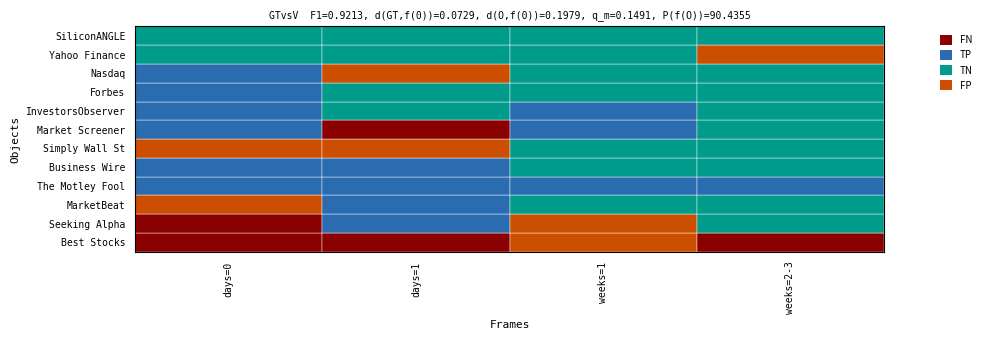

Rank the series by their maximum value, from lowest to highest.

SiliconANGLE, Simply Wall St, Yahoo Finance, MarketBeat, Business Wire, Nasdaq, The Motley Fool, InvestorsObserver, Forbes, Seeking Alpha, Best Stocks, Market Screener